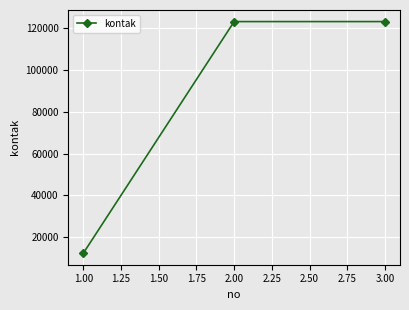

What is the value of the 1st point from the left?

12312